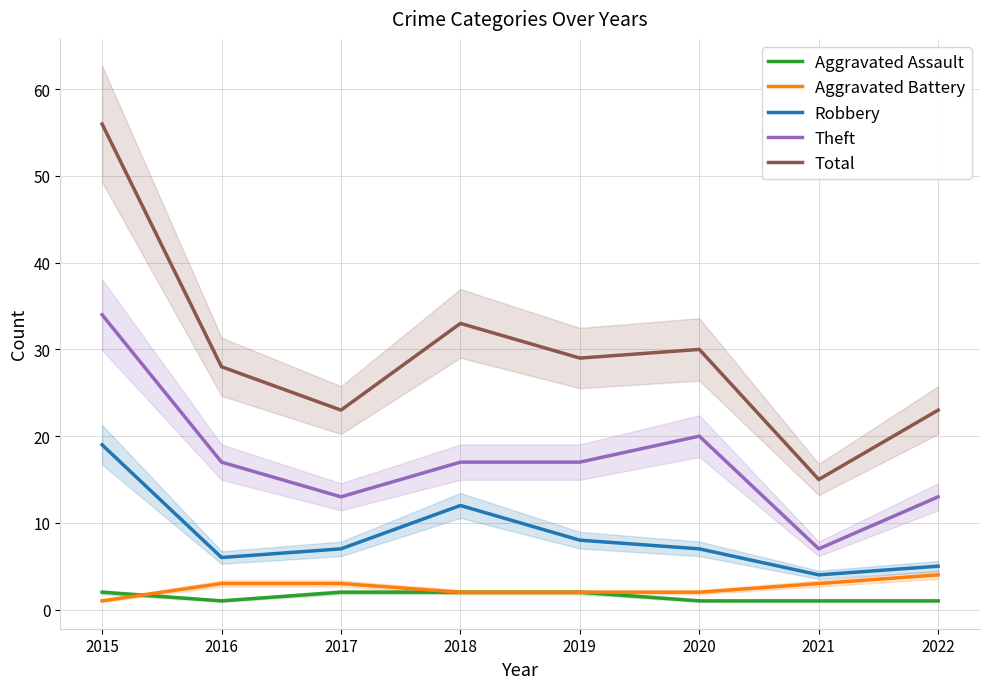

How many interior local valleys does the Total series have?

3